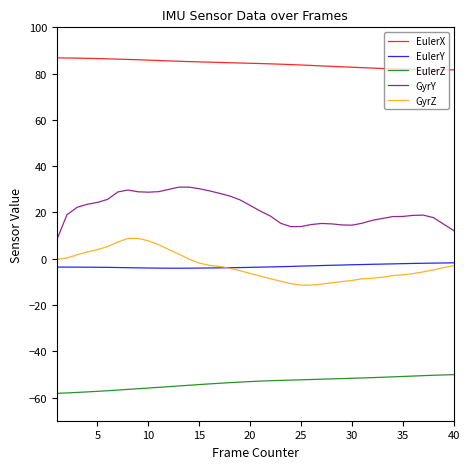

What is the difference between the maximum and minimum values in the EulerZ series?

8.1